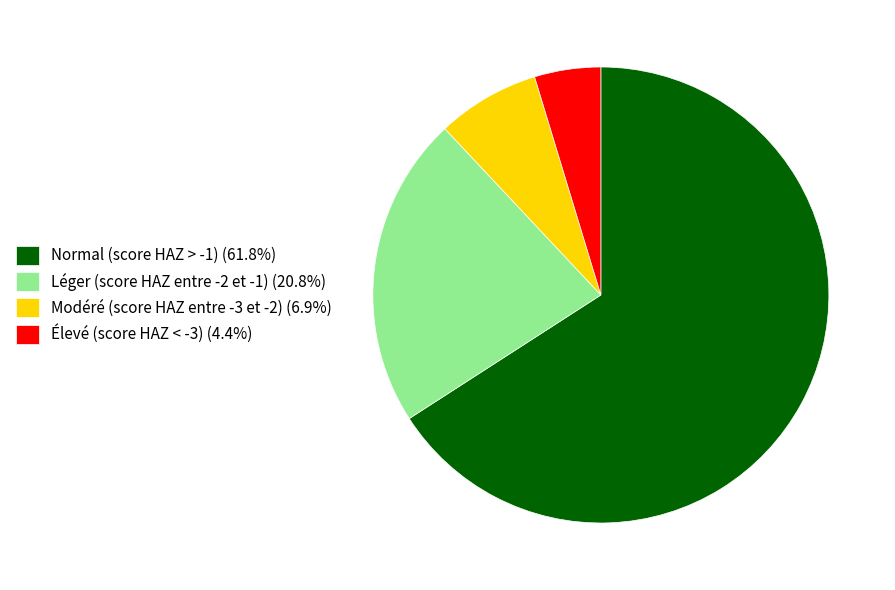

True or false: Léger (score HAZ entre -2 et -1) accounts for 22% of the total.

True